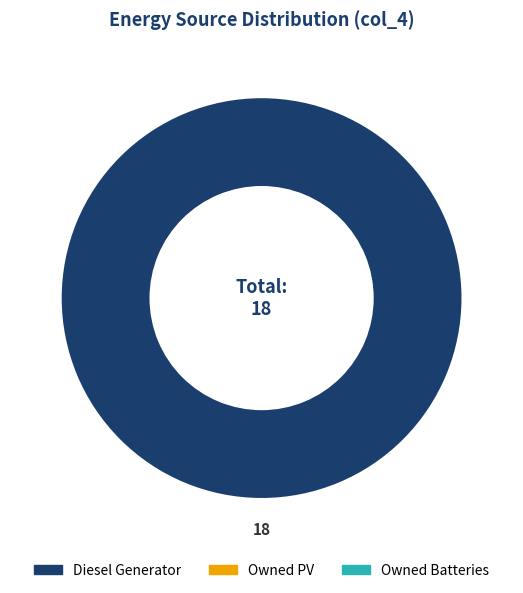

Is there a majority slice in this chart?

Yes